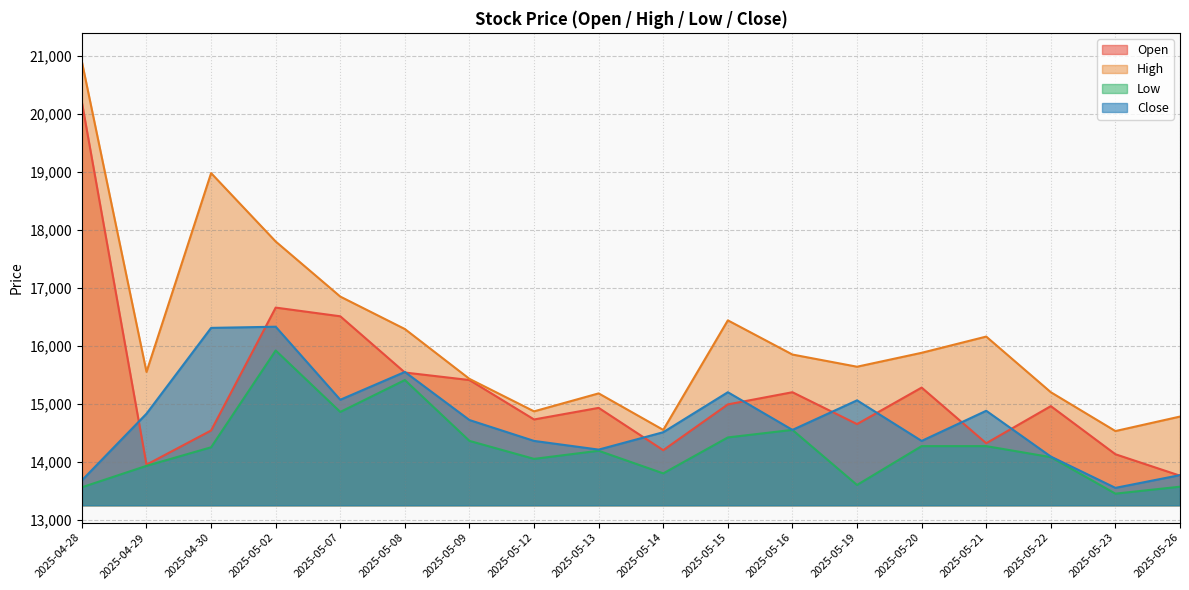

What is the difference between the second highest and minimum values in the Low series?

1960